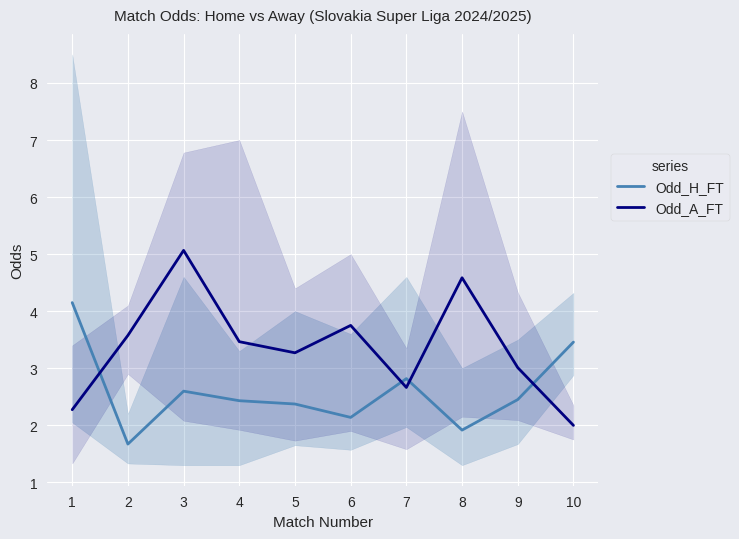

Where is Odd_H_FT nearest to the value 2?

8